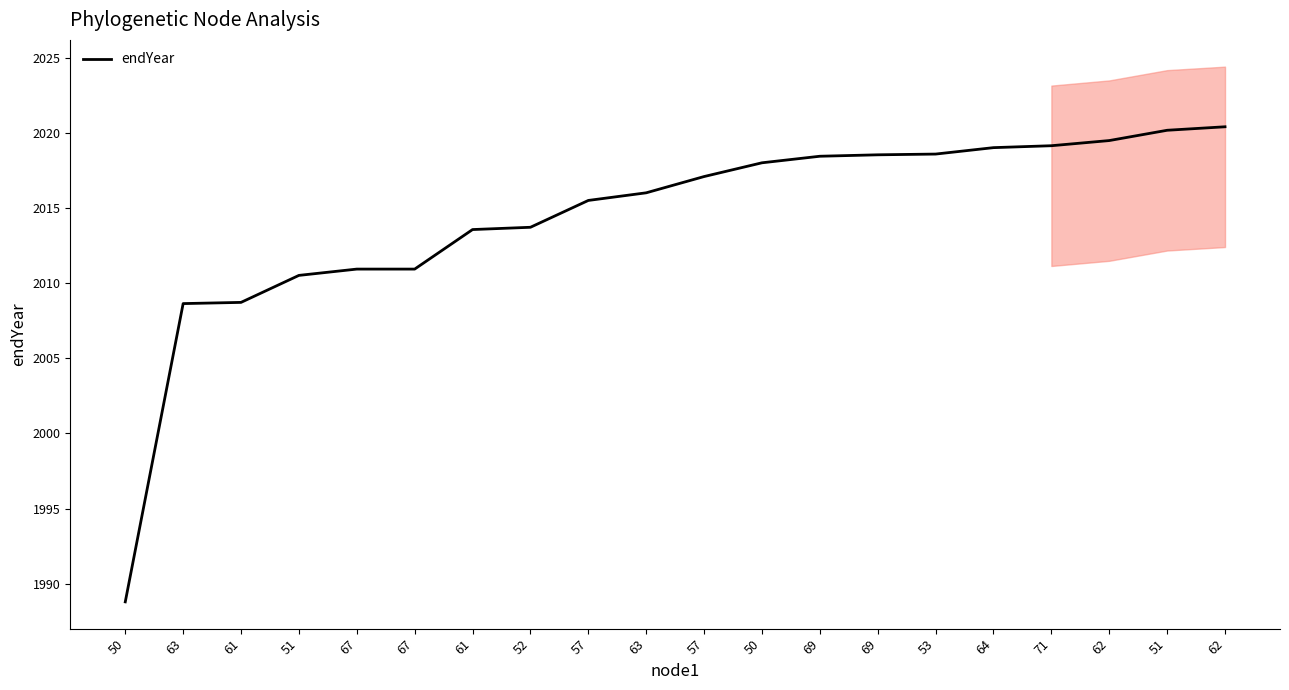

How many values are below 2017?

10